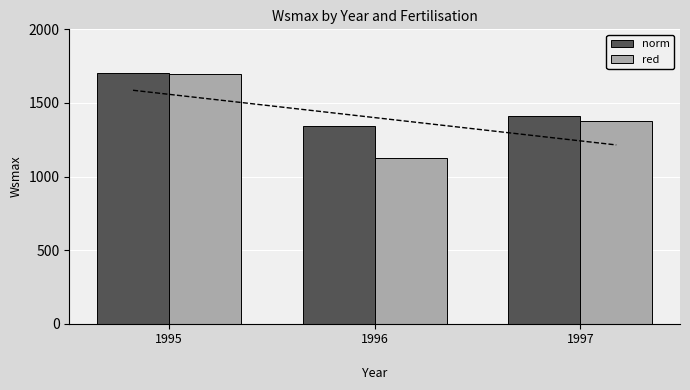

How many bars are there in each group?

2